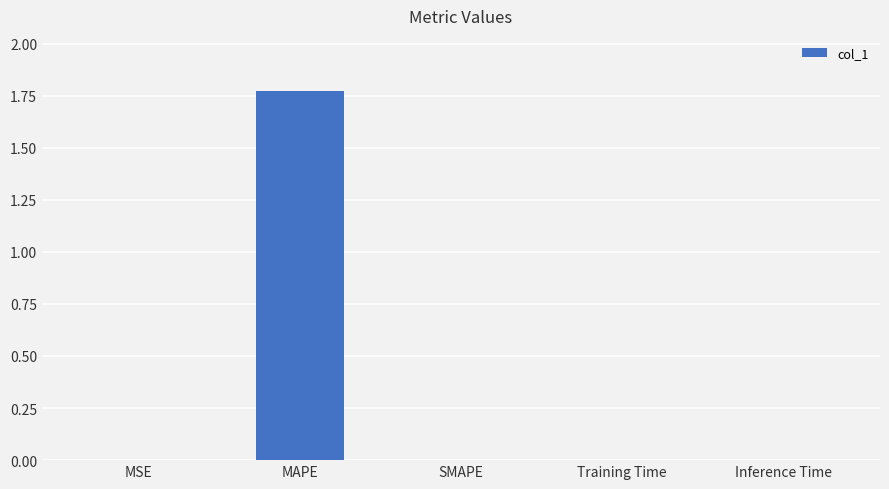

Which has a higher value, SMAPE or MAPE?

MAPE